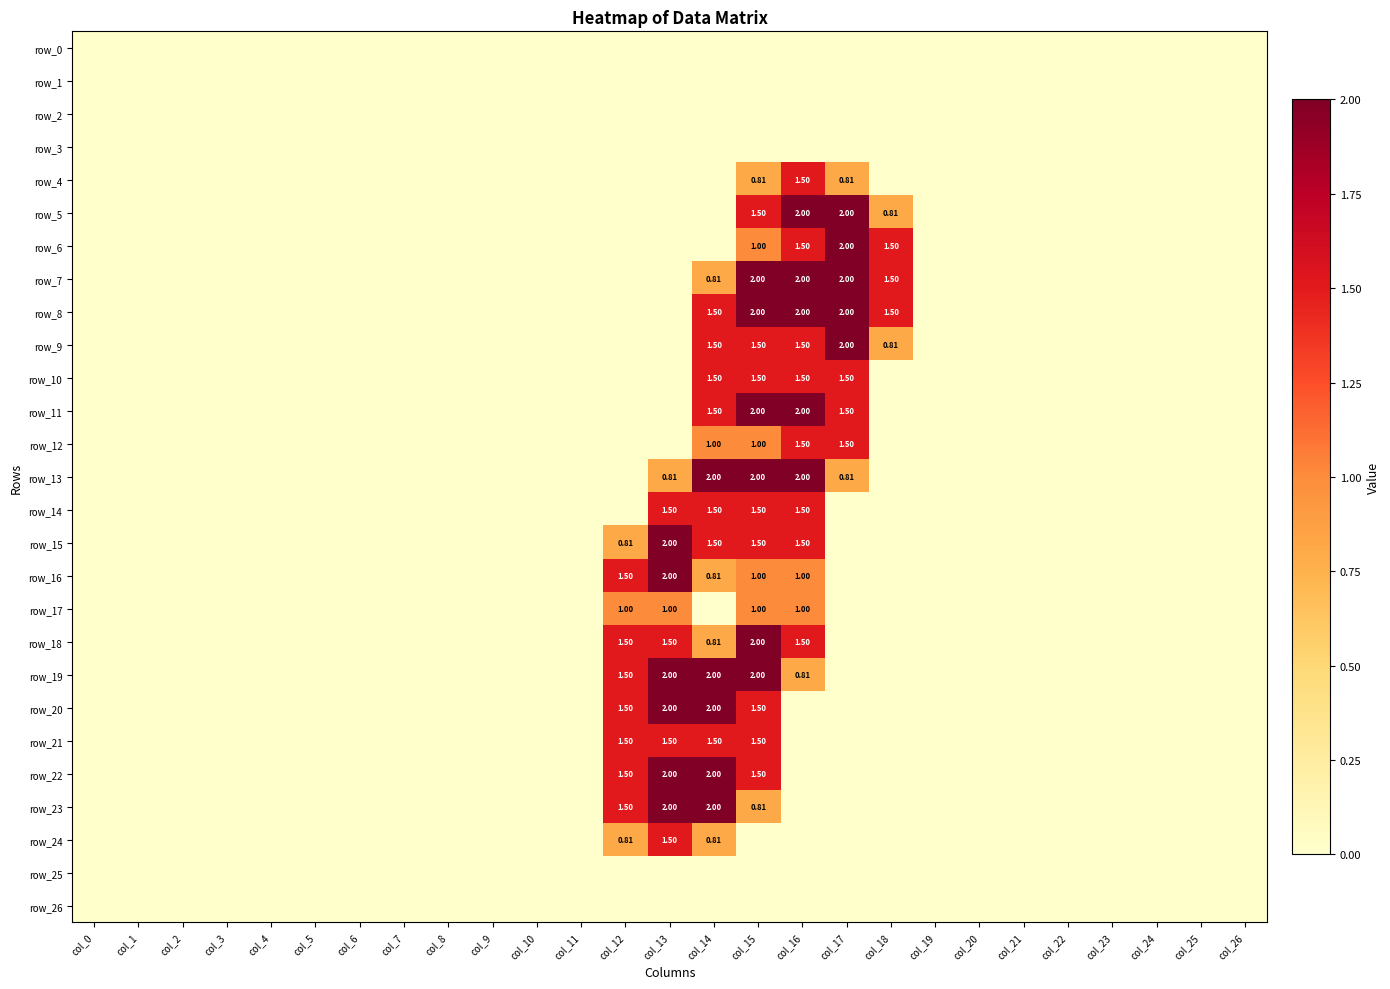

At which label does row_18 reach its minimum?

col_0